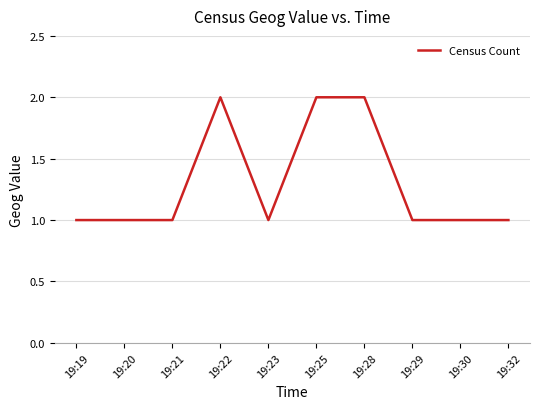

What is the difference between the maximum and minimum values?

1